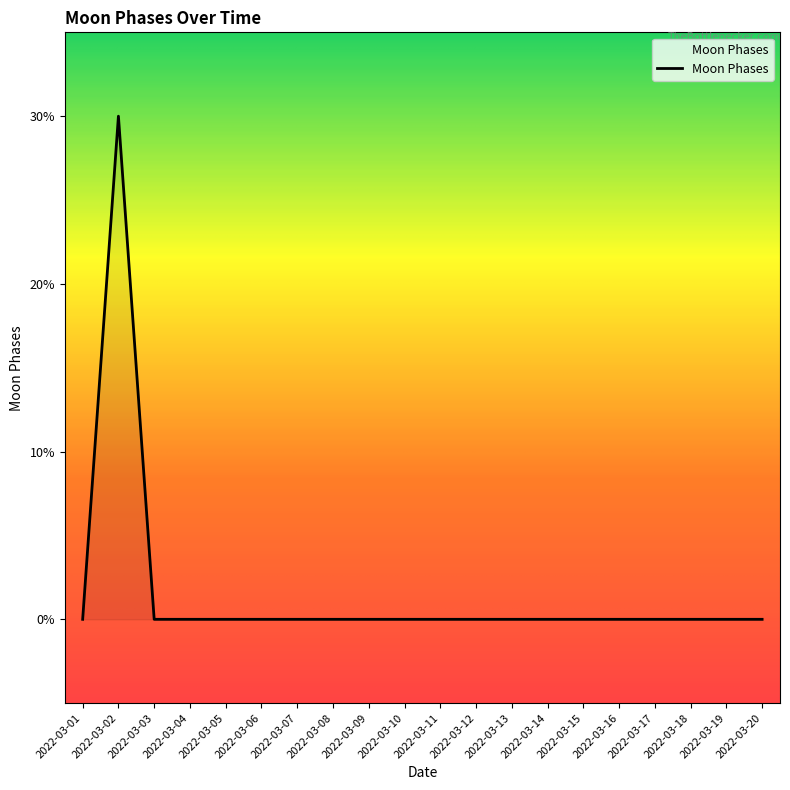

Does the chart have visible grid lines?

No